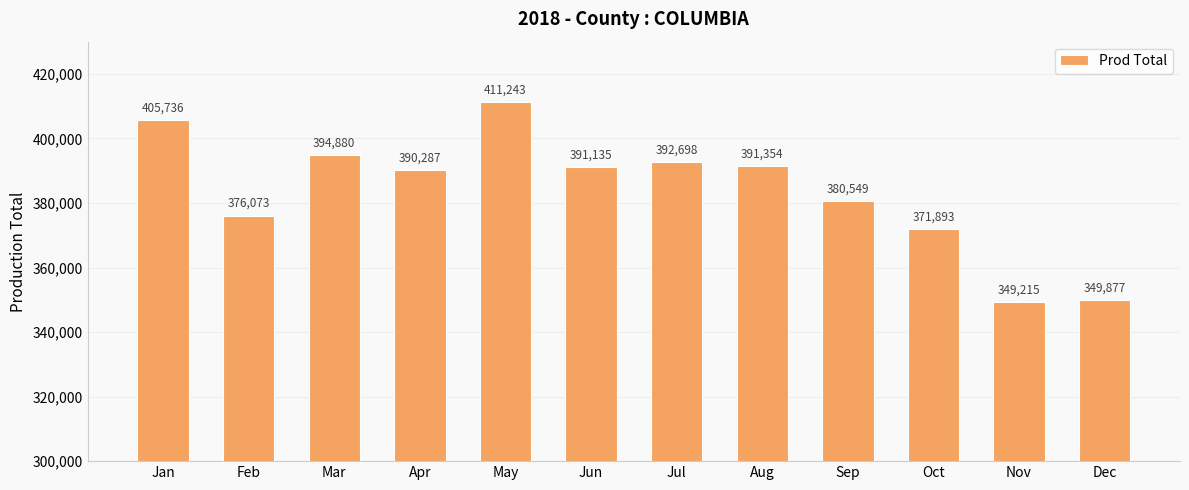

What is the value of the 8th bar from the left?

391354